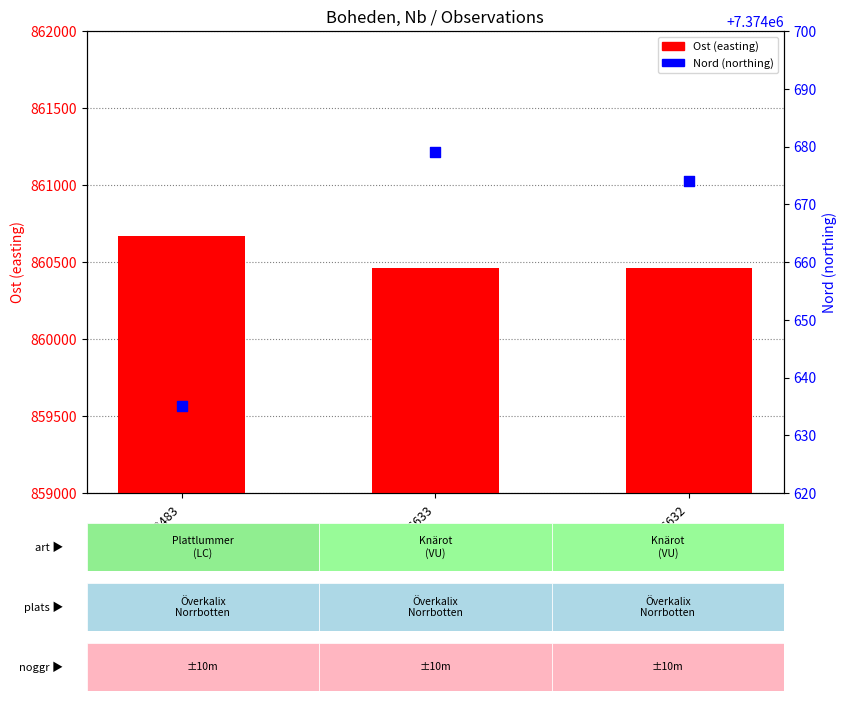

Which series reaches the maximum Y coordinate?

Nord (northing)